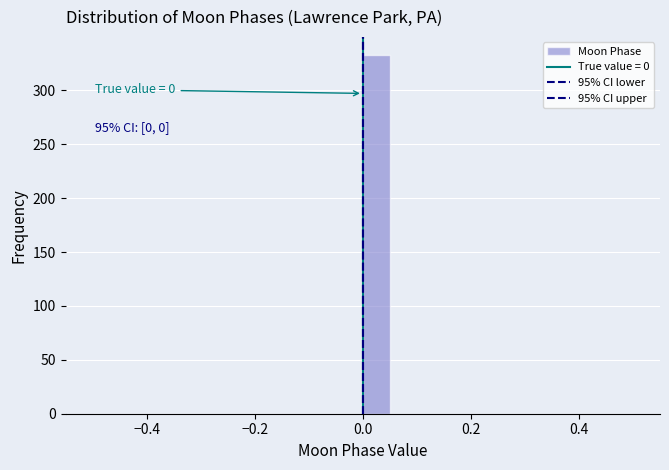

Read against the x-axis, roughly where is the centre of the tallest bar?

0.02